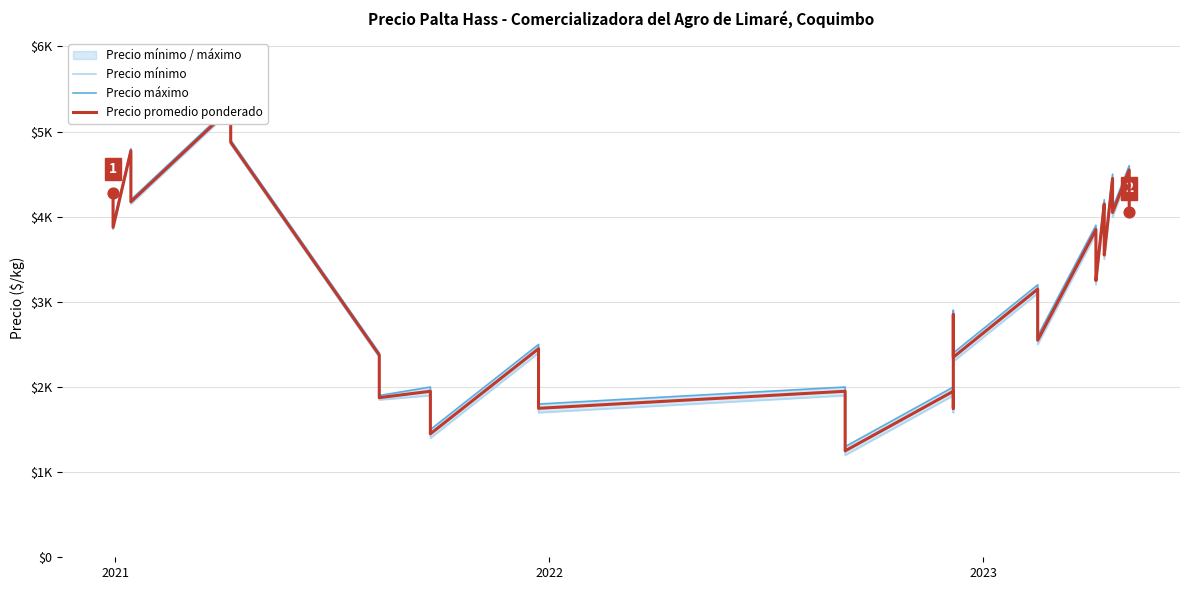

Which series has the largest total across all categories?

Precio máximo